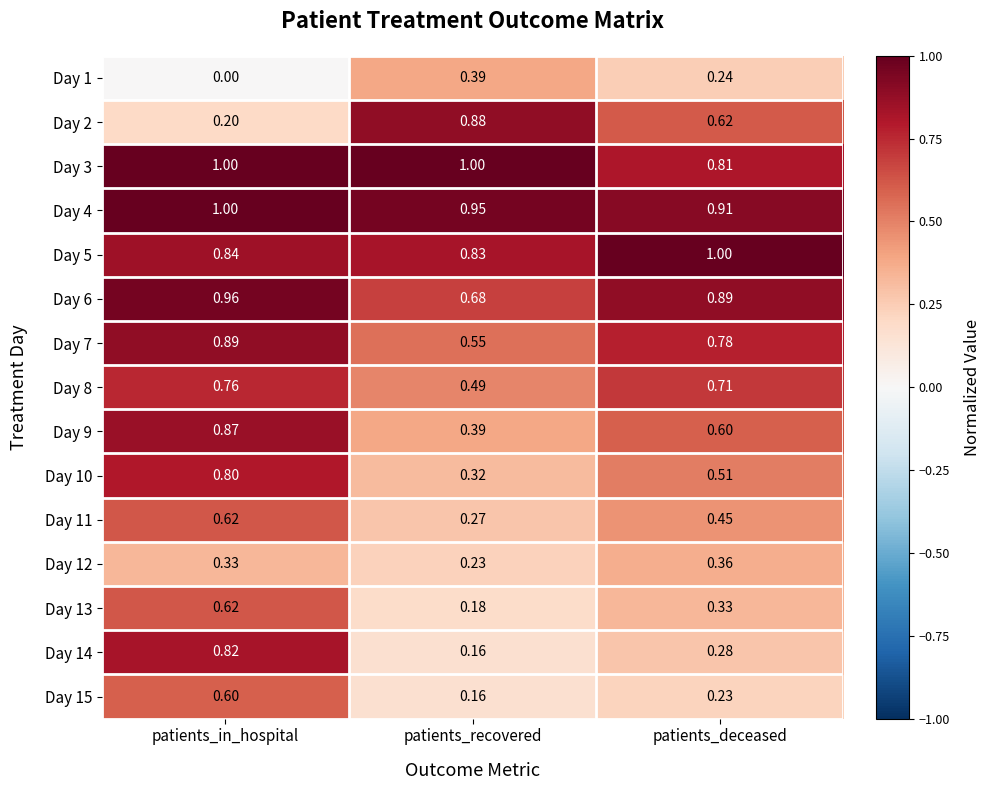

Which category has the lowest value in the Day 3 series?

patients_deceased